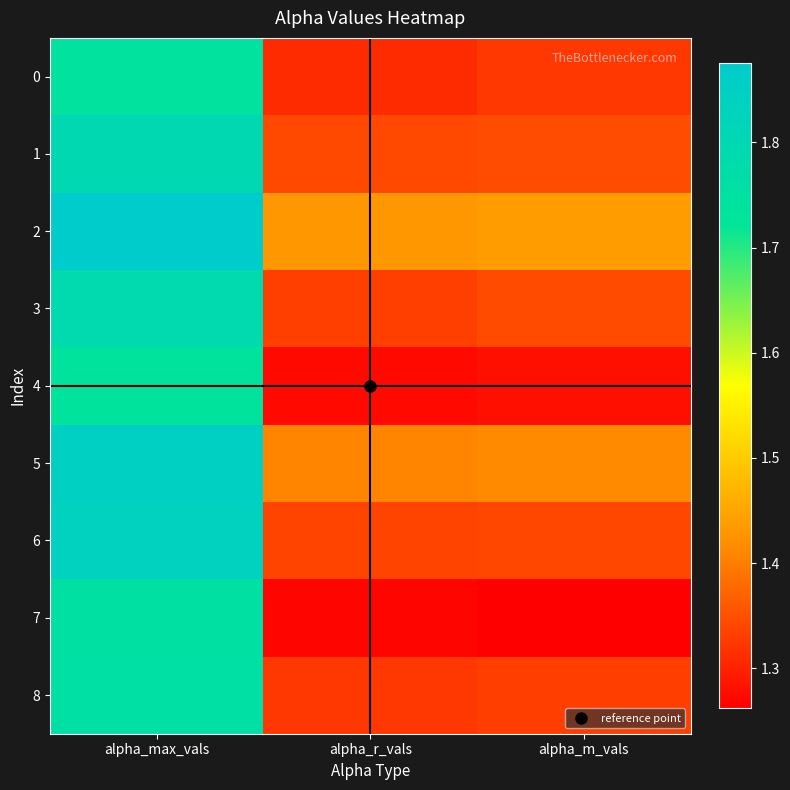

Reading left to right, list all the values displayed in this chart.

0: alpha_max_vals=1.7	alpha_r_vals=1.3	alpha_m_vals=1.3
1: alpha_max_vals=1.8	alpha_r_vals=1.3	alpha_m_vals=1.3
2: alpha_max_vals=1.9	alpha_r_vals=1.4	alpha_m_vals=1.4
3: alpha_max_vals=1.8	alpha_r_vals=1.3	alpha_m_vals=1.3
4: alpha_max_vals=1.7	alpha_r_vals=1.3	alpha_m_vals=1.3
5: alpha_max_vals=1.8	alpha_r_vals=1.4	alpha_m_vals=1.4
6: alpha_max_vals=1.8	alpha_r_vals=1.3	alpha_m_vals=1.3
7: alpha_max_vals=1.8	alpha_r_vals=1.3	alpha_m_vals=1.3
8: alpha_max_vals=1.8	alpha_r_vals=1.3	alpha_m_vals=1.3